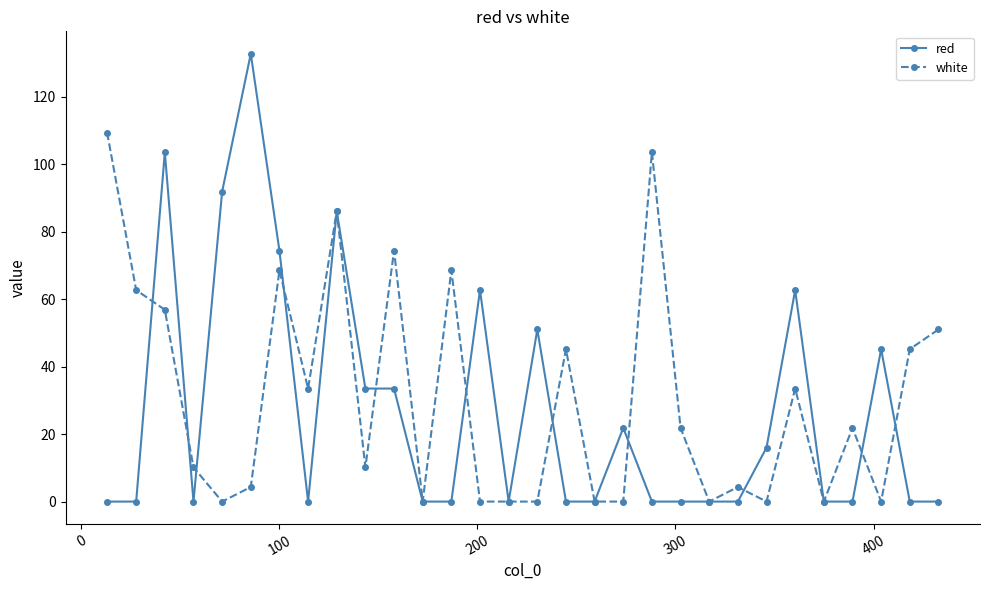

Which series has the largest range (max minus min)?

red